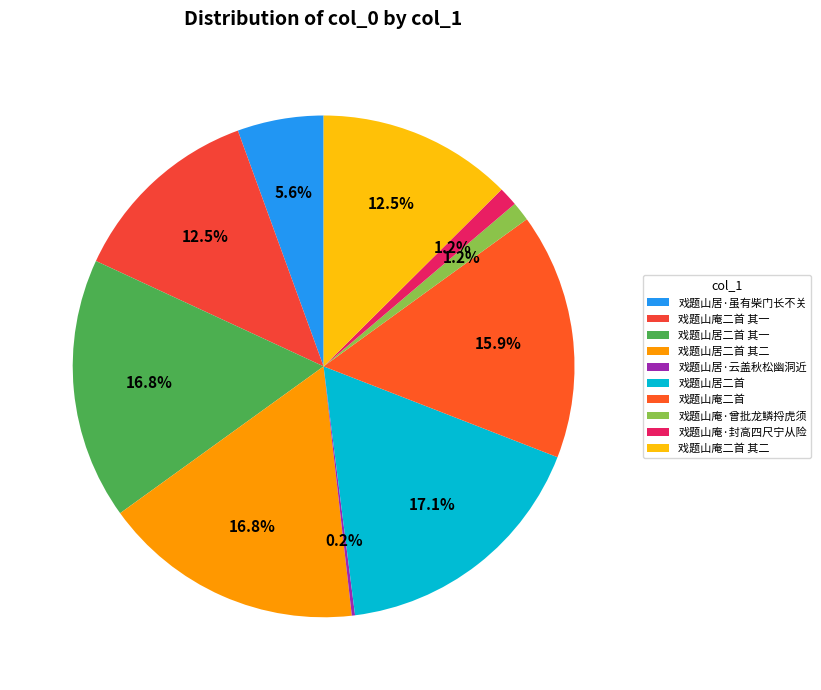

Does 戏题山庵二首 account for over 50% of the chart?

No